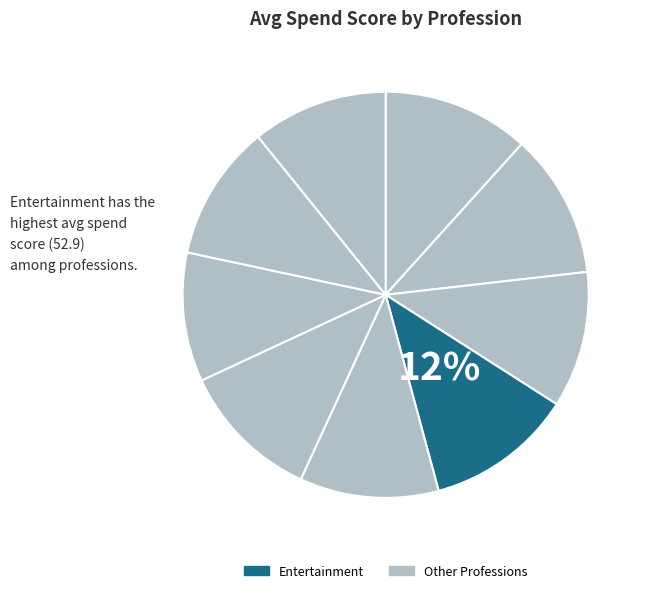

How many segments does this pie chart have?

9